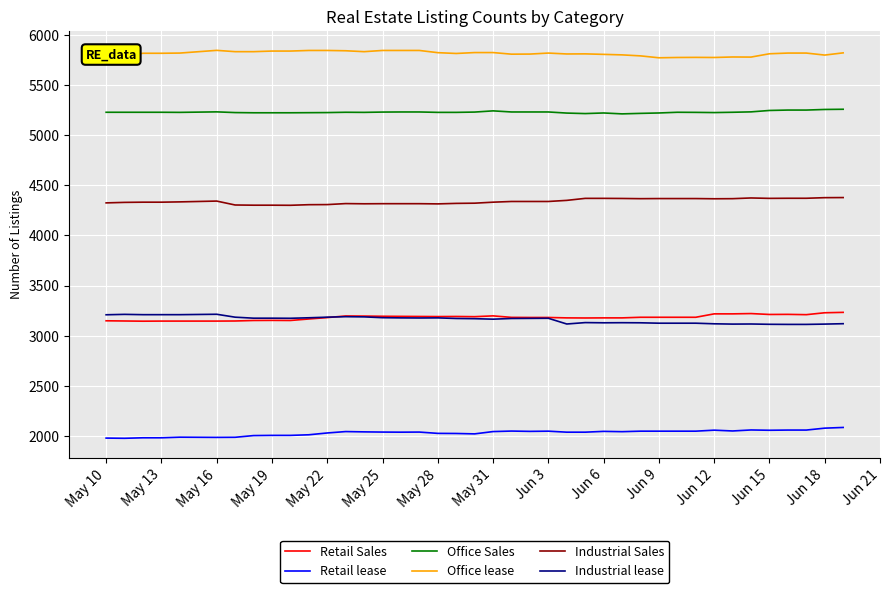

True or false: Industrial lease and Office Sales intersect in this chart.

False